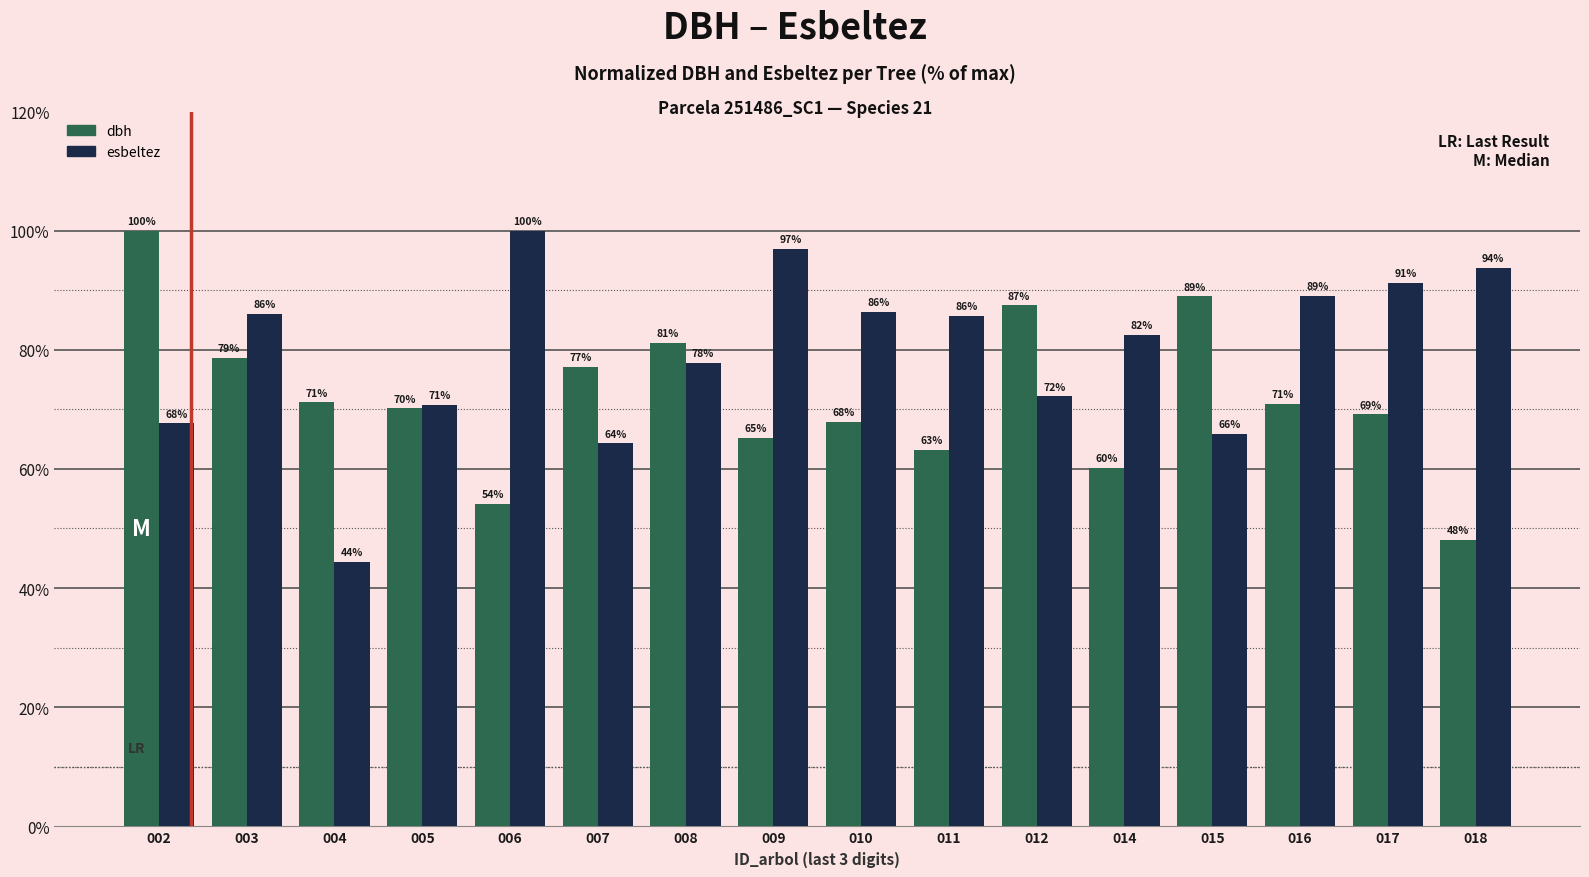

How many values in the dbh series exceed 70?

9